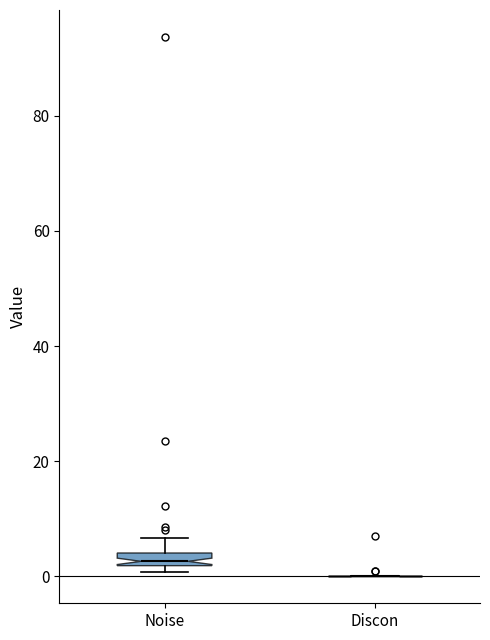

Comparing the boxes themselves (not the whiskers), which one is the tallest?

Noise